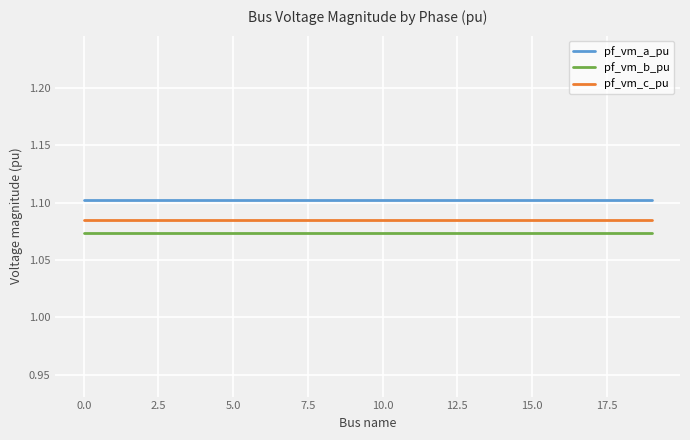

Which series has the largest total across all categories?

pf_vm_a_pu